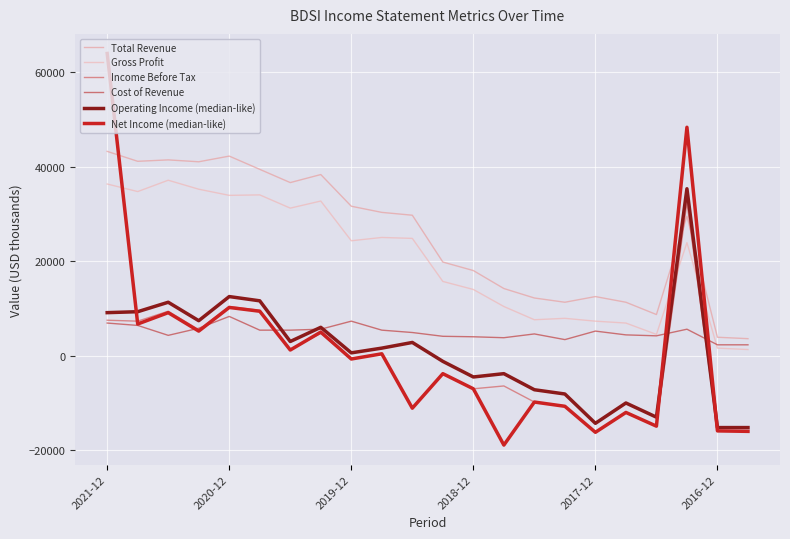

True or false: Gross Profit and Total Revenue intersect in this chart.

False